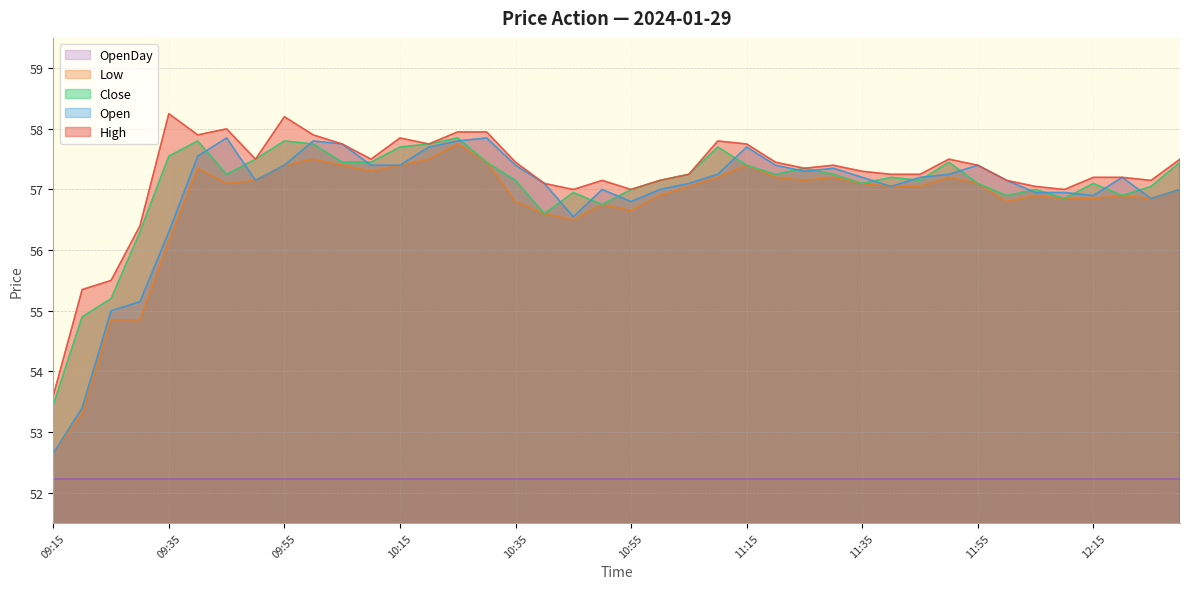

True or false: Close and High cross at least once.

False